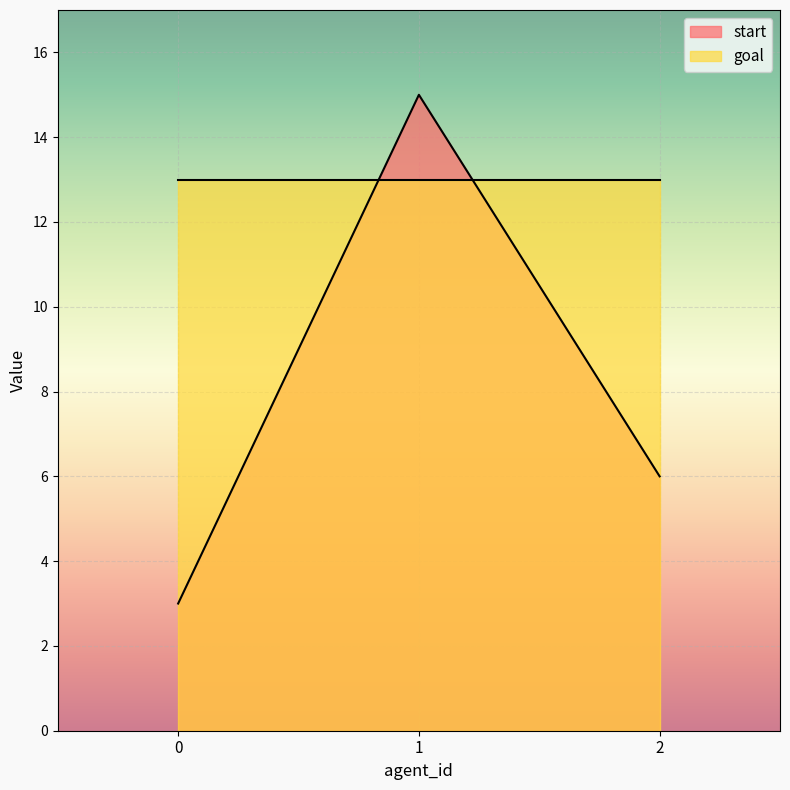

Rank the categories by value from highest to lowest.

1, 2, 0